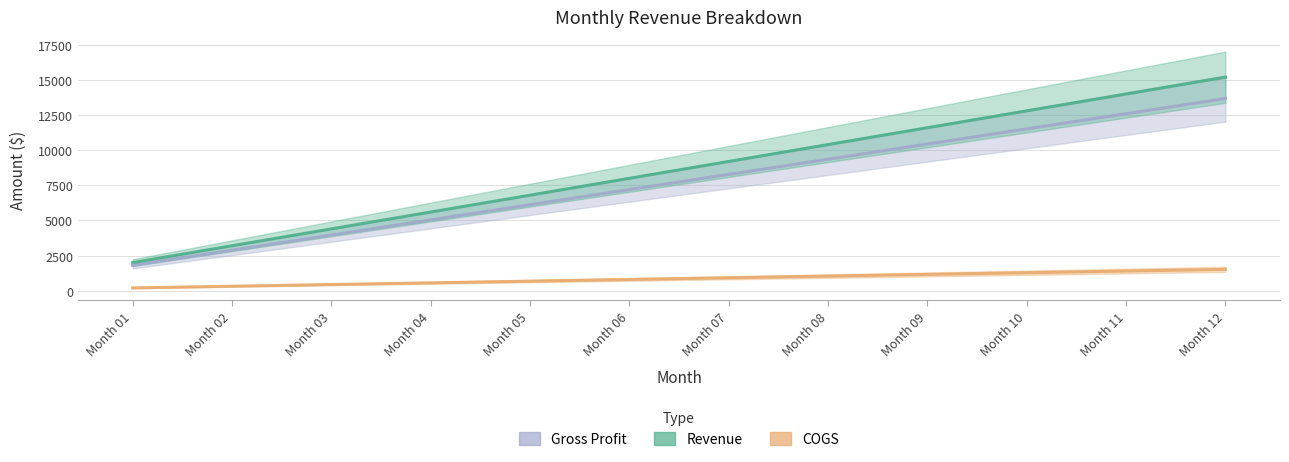

True or false: Revenue and Gross Profit intersect in this chart.

False